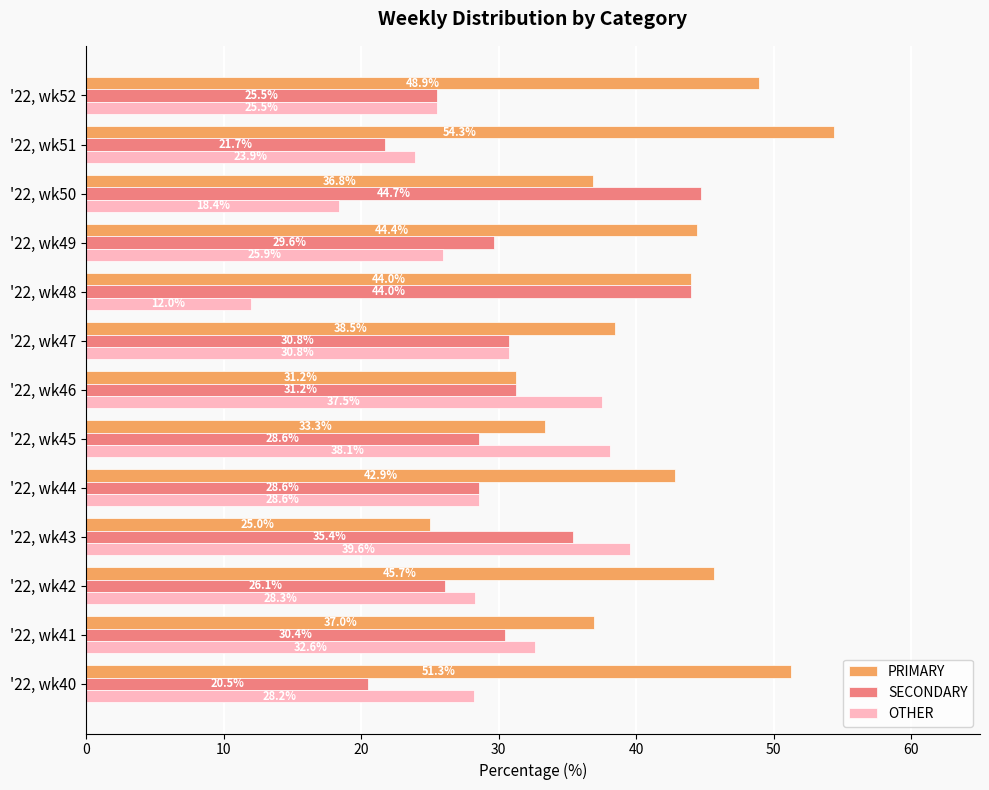

What is the sum of the PRIMARY values at '22, wk42 and '22, wk50?

82.5